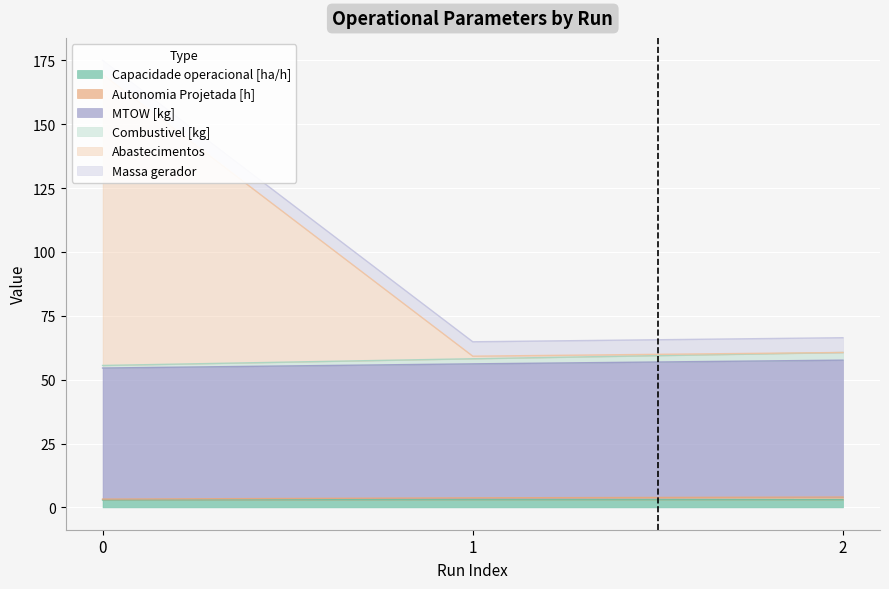

True or false: MTOW [kg] has a value of 56.2 at 1.

True